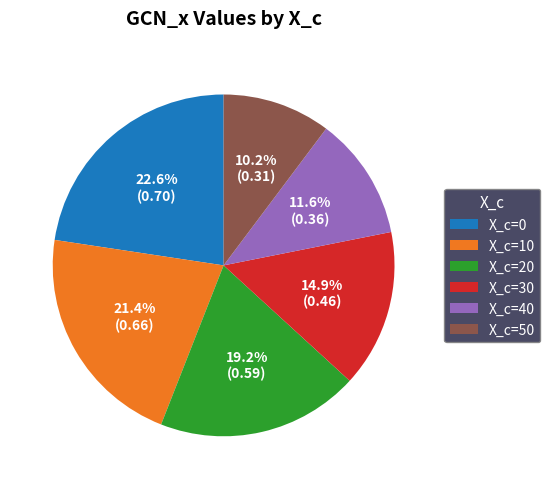

Which has a higher value, X_c=20 or X_c=40?

X_c=20